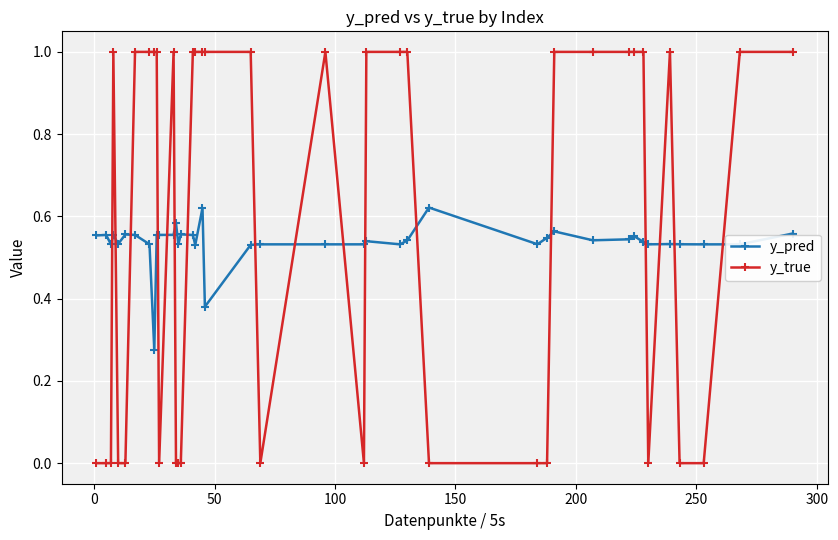

How many times do y_true and y_pred cross each other?

17